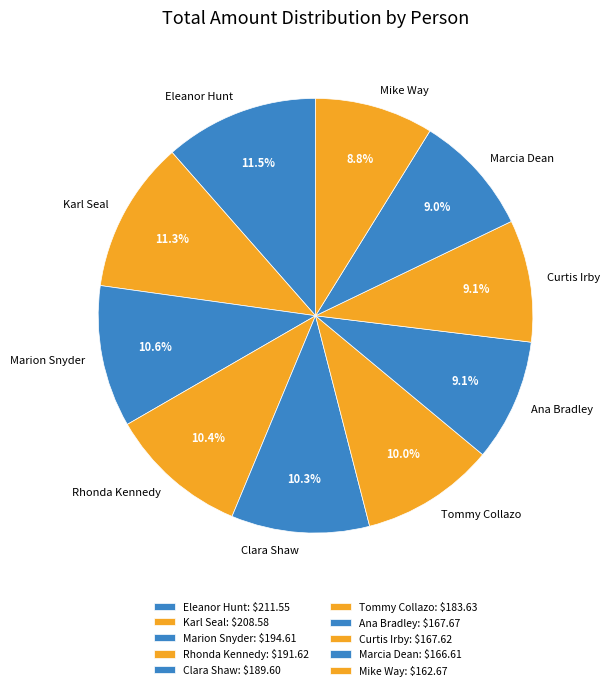

To the nearest percent, what portion does Rhonda Kennedy represent?

10%